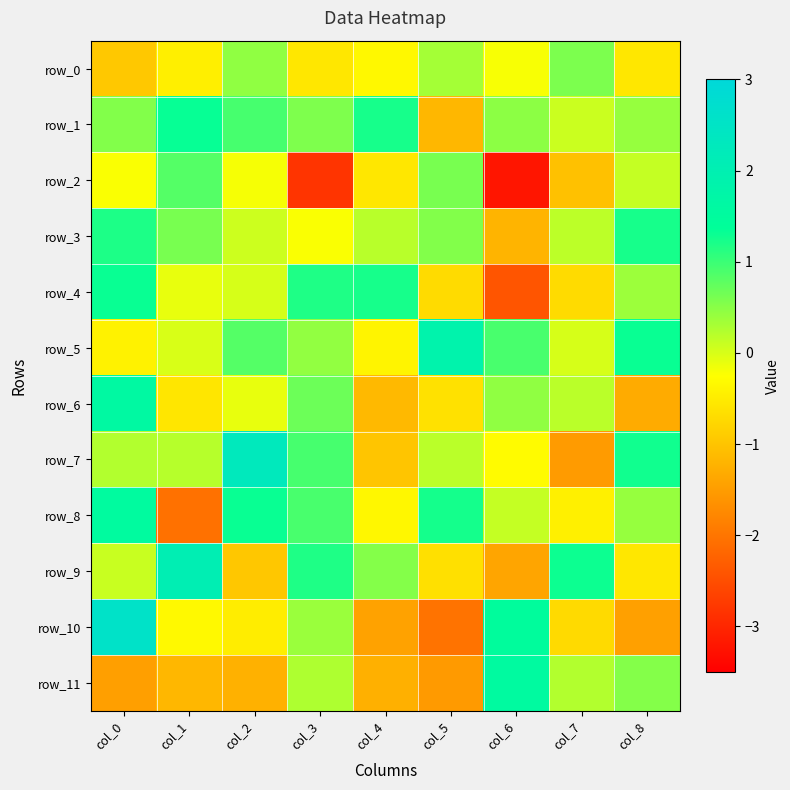

Reading left to right, extract all data points from this chart.

row_0: -0.9	-0.4	0.5	-0.5	-0.3	0.3	-0.2	0.6	-0.5
row_1: 0.5	1.3	0.9	0.6	1.2	-1.2	0.5	0.1	0.4
row_2: -0.2	0.8	-0.2	-2.8	-0.5	0.6	-3.2	-1.0	0.1
row_3: 1.2	0.6	0.1	-0.2	0.2	0.5	-1.2	0.2	1.2
row_4: 1.3	-0.1	0.0	1.2	1.2	-0.7	-2.4	-0.7	0.4
row_5: -0.4	0.0	0.8	0.4	-0.4	1.9	0.9	0.0	1.3
row_6: 1.6	-0.6	-0.1	0.7	-1.1	-0.6	0.5	0.2	-1.3
row_7: 0.2	0.2	2.3	0.9	-1.0	0.2	-0.3	-1.5	1.3
row_8: 1.5	-2.1	1.3	0.9	-0.4	1.2	0.1	-0.4	0.4
row_9: 0.1	2.0	-0.9	1.2	0.5	-0.6	-1.4	1.3	-0.5
row_10: 2.6	-0.3	-0.5	0.4	-1.4	-2.0	1.5	-0.7	-1.4
row_11: -1.5	-1.2	-1.2	0.3	-1.2	-1.5	1.6	0.2	0.5